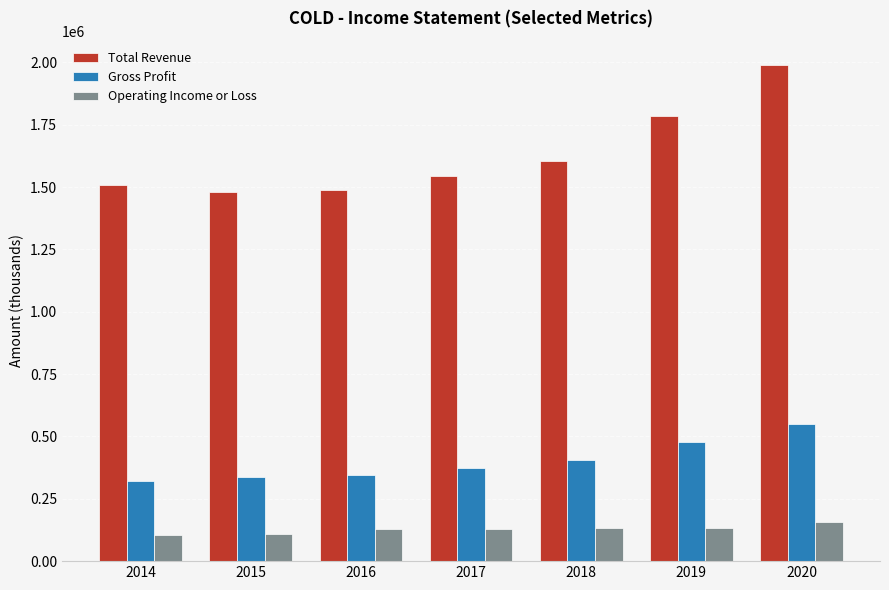

What is the sum of all Operating Income or Loss values?

898800